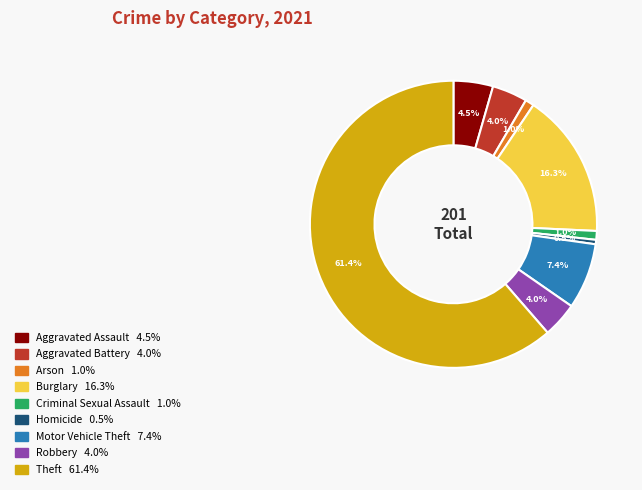

To the nearest percent, what is the average slice percentage?

11%